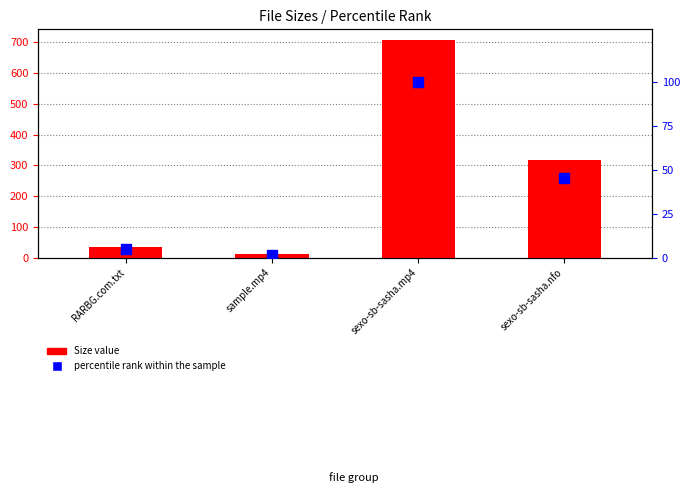

Which series has the largest total across all categories?

Size value